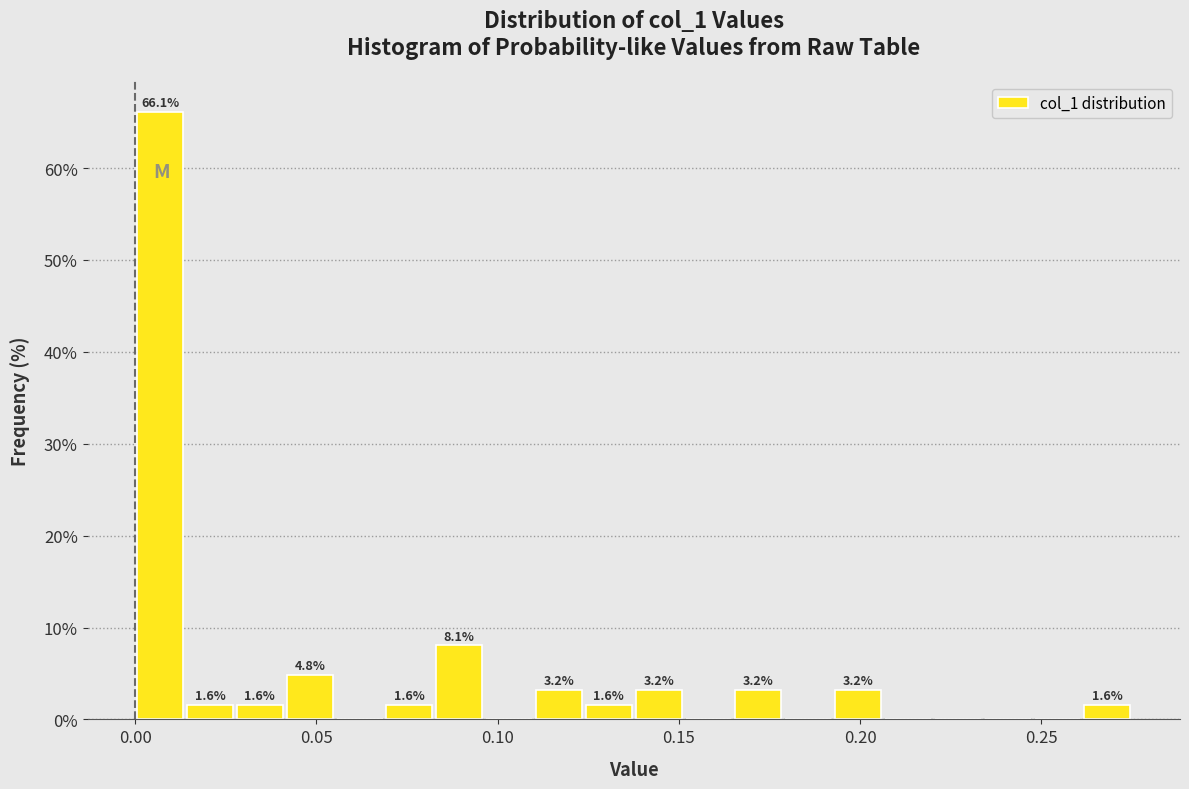

Read against the x-axis, roughly where is the centre of the tallest bar?

0.005